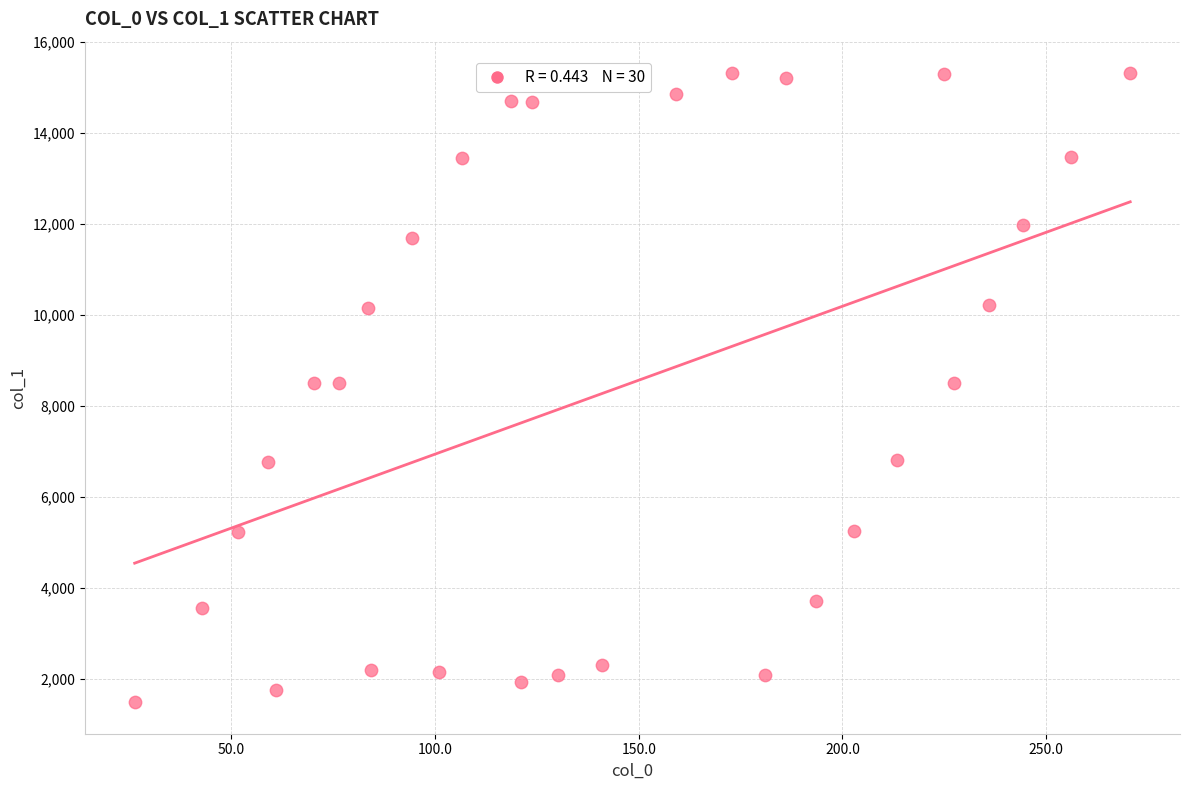

What is the range of X values (max minus min)?

244.4